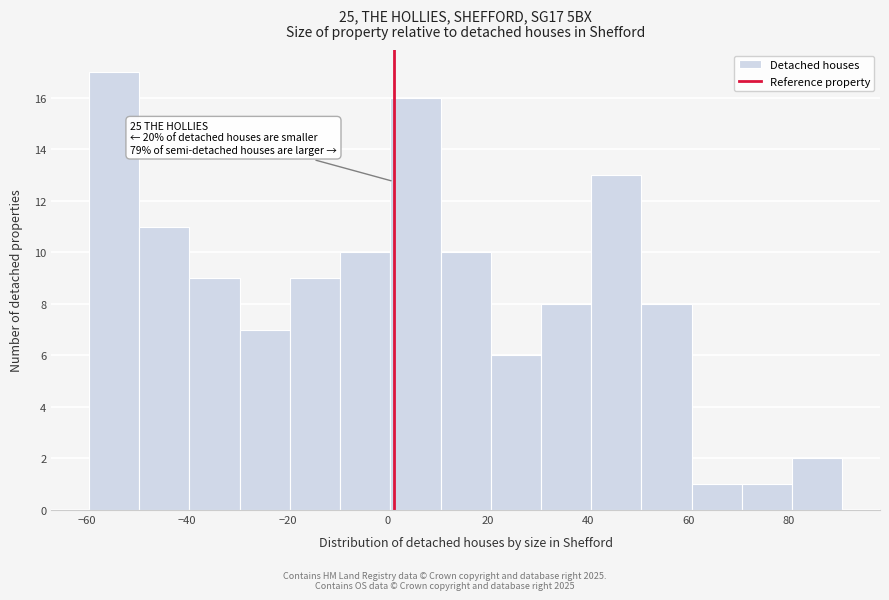

Which range on the x-axis has the tallest bar?

-60 to -50